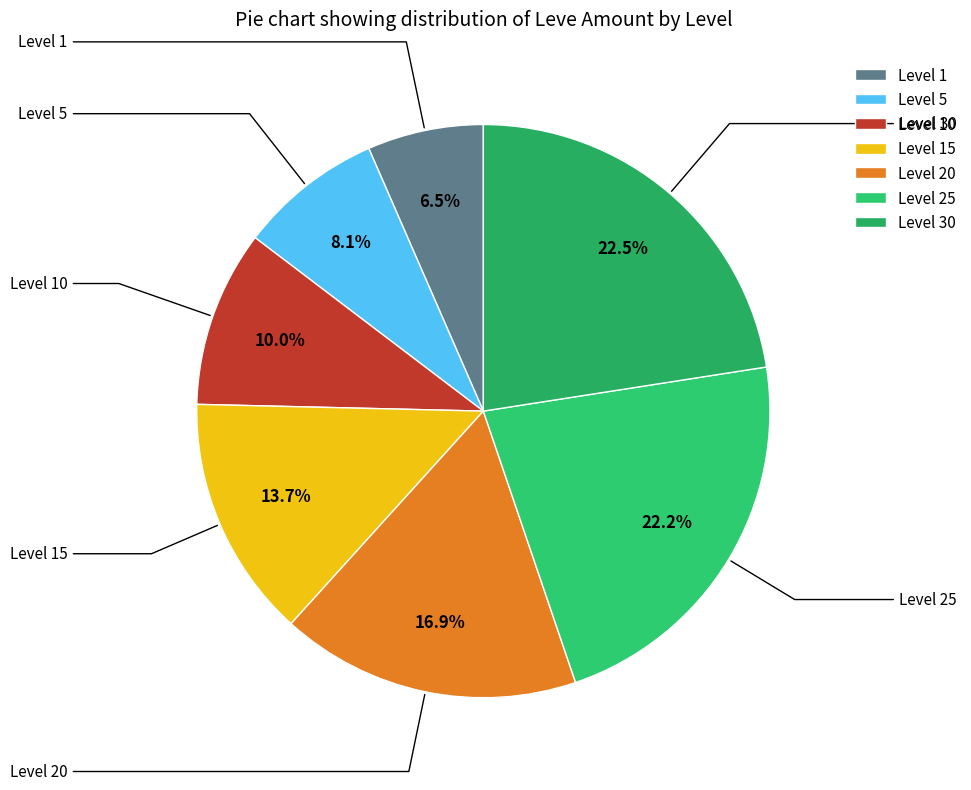

Approximately how many times larger is the value at Level 10 compared to Level 30?

0.4